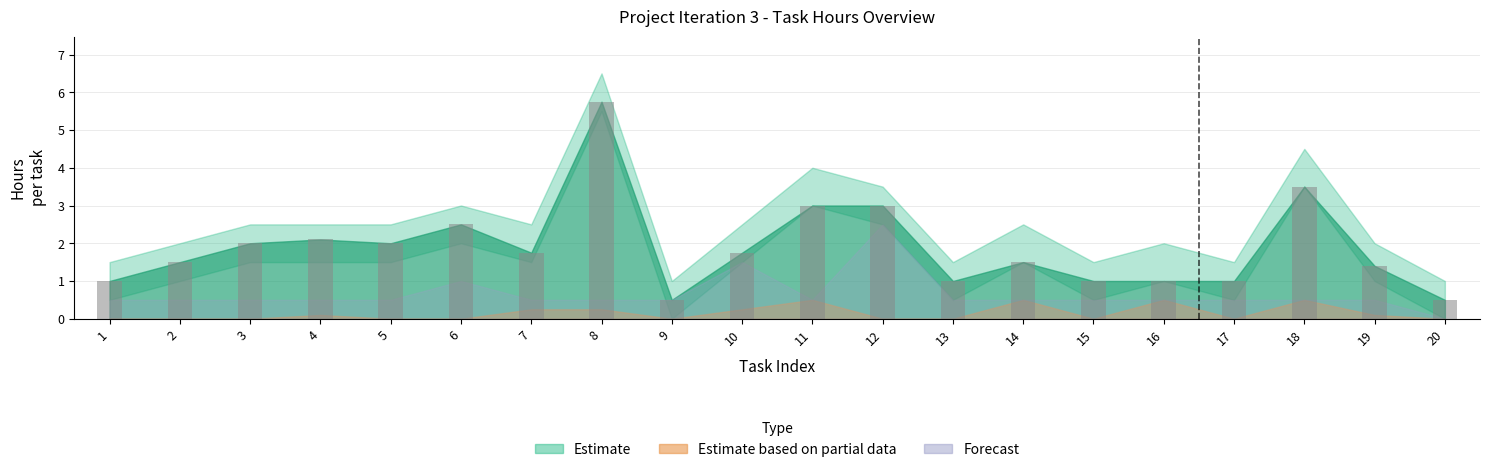

Reading left to right, extract all data points from this chart.

1.0	1.5	2.0	2.1	2.0	2.5	1.8	5.8	0.5	1.8	3.0	3.0	1.0	1.5	1.0	1.0	1.0	3.5	1.4	0.5